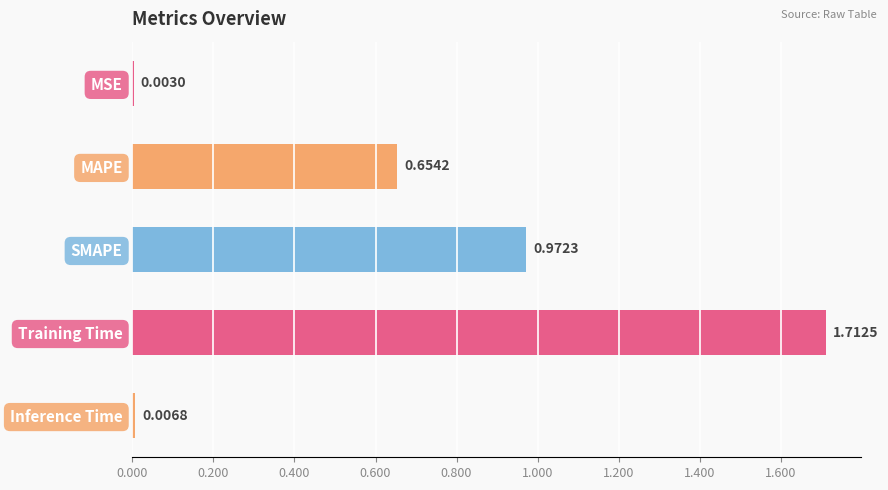

What is the change in value from MSE to Training Time?

+1.7